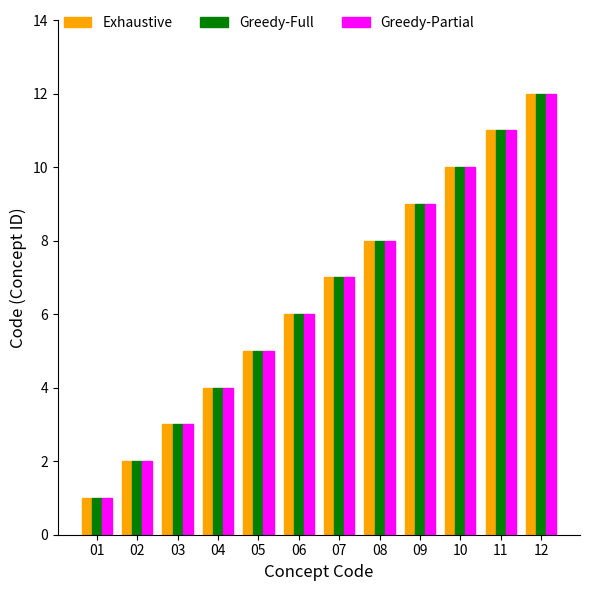

True or false: Greedy-Full has a value of 2 at 04.

False